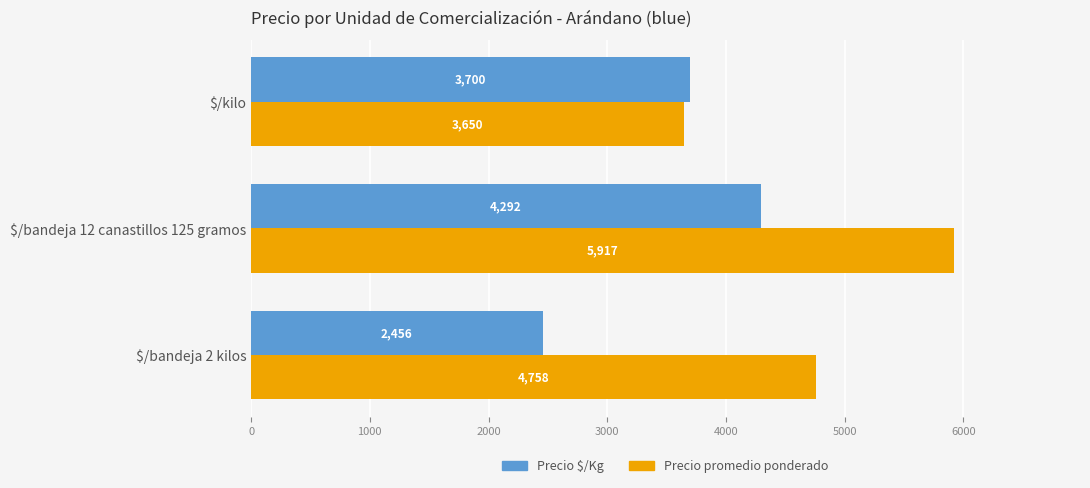

At which category is the sum across all series the highest?

$/bandeja 12 canastillos 125 gramos